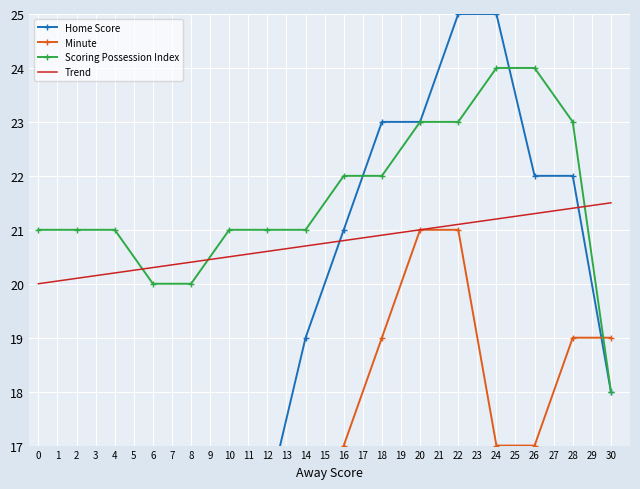

The Trend series shows 20.6 at 12. True or false?

True